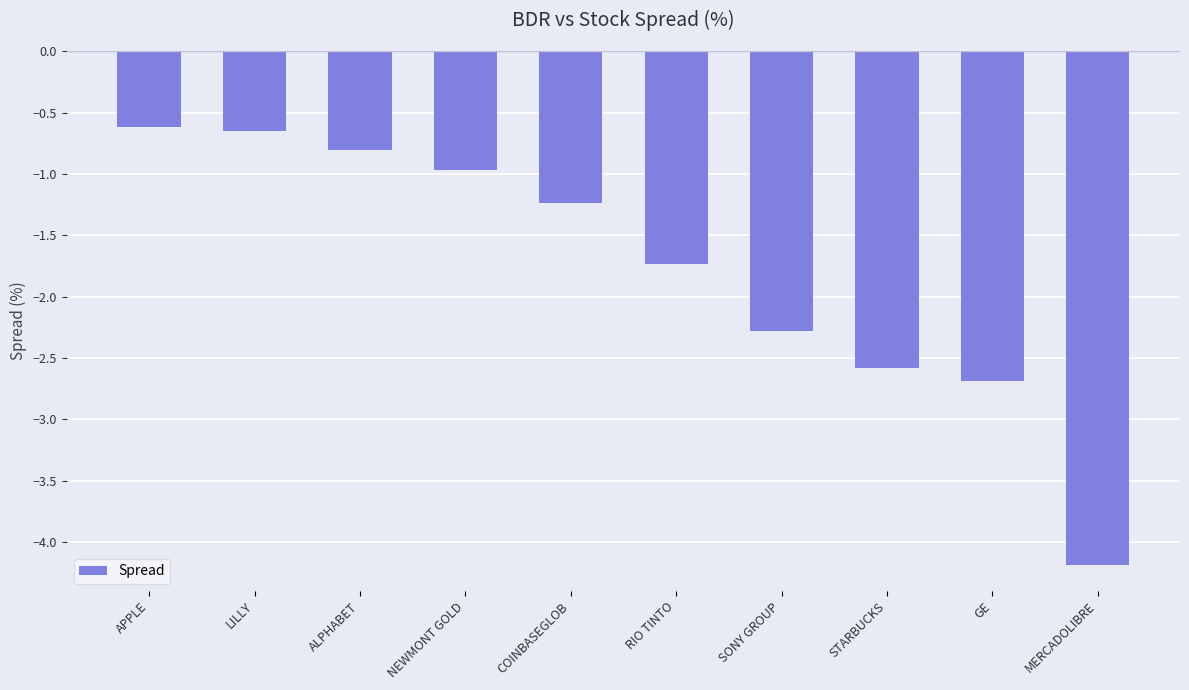

What is the minimum value shown in the chart?

-4.2